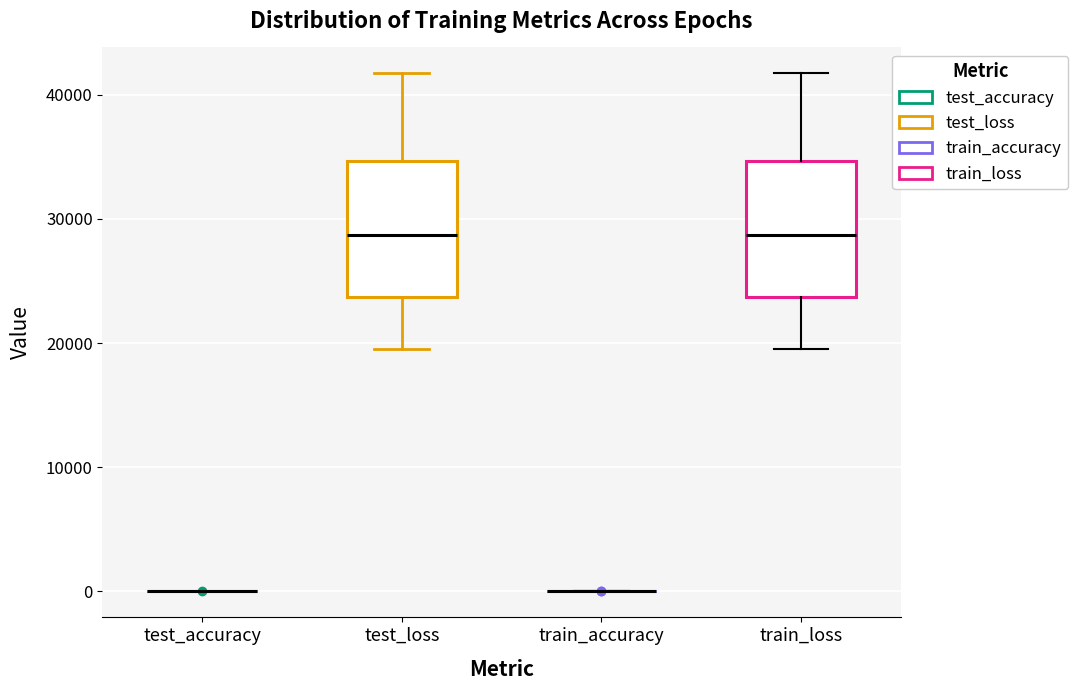

Reading left to right, transcribe this box plot: for each box, give where its median line is, the range the box spans, and where its two whiskers end, as read against the y-axis. The values are not printed on the chart, so give them approximately, as read against the axis.

test_accuracy: box collapsed to a line at 0, whiskers 0 to 0
test_loss: median 29000, box 24000 to 35000, whiskers 20000 to 42000
train_accuracy: box collapsed to a line at 0, whiskers 0 to 0
train_loss: median 29000, box 24000 to 35000, whiskers 20000 to 42000